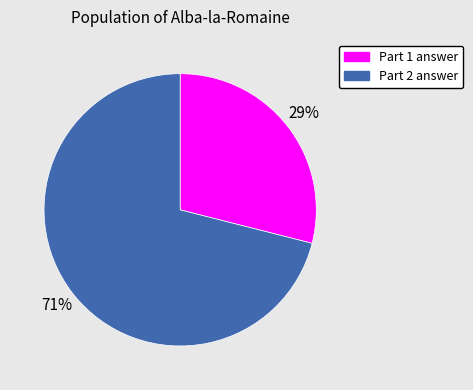

Is it true that Part 1 answer is 17% of the pie?

False